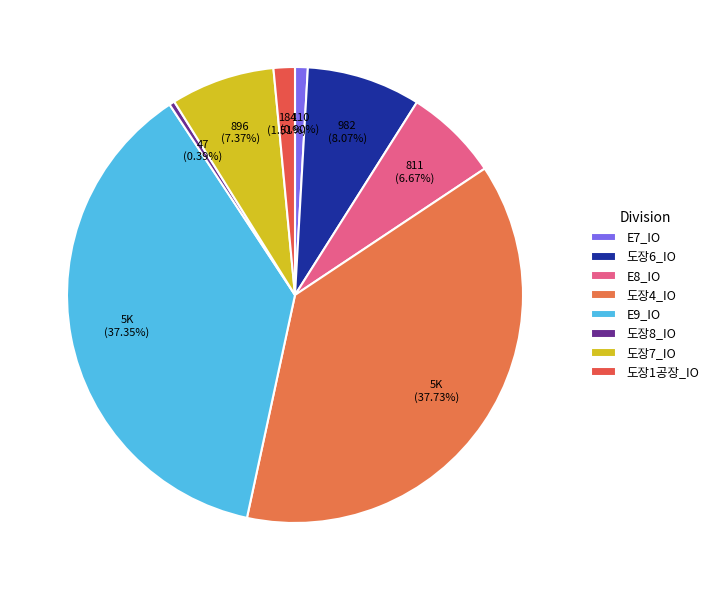

Rank the categories by value from lowest to highest.

도장8_IO, E7_IO, 도장1공장_IO, E8_IO, 도장7_IO, 도장6_IO, E9_IO, 도장4_IO